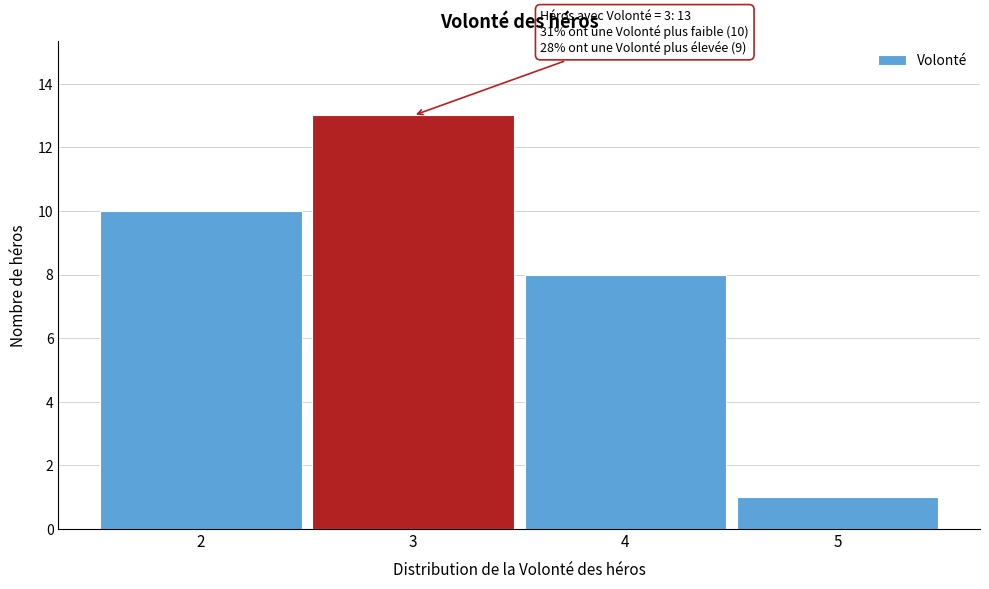

Which range on the x-axis has the tallest bar?

2.5 to 3.5